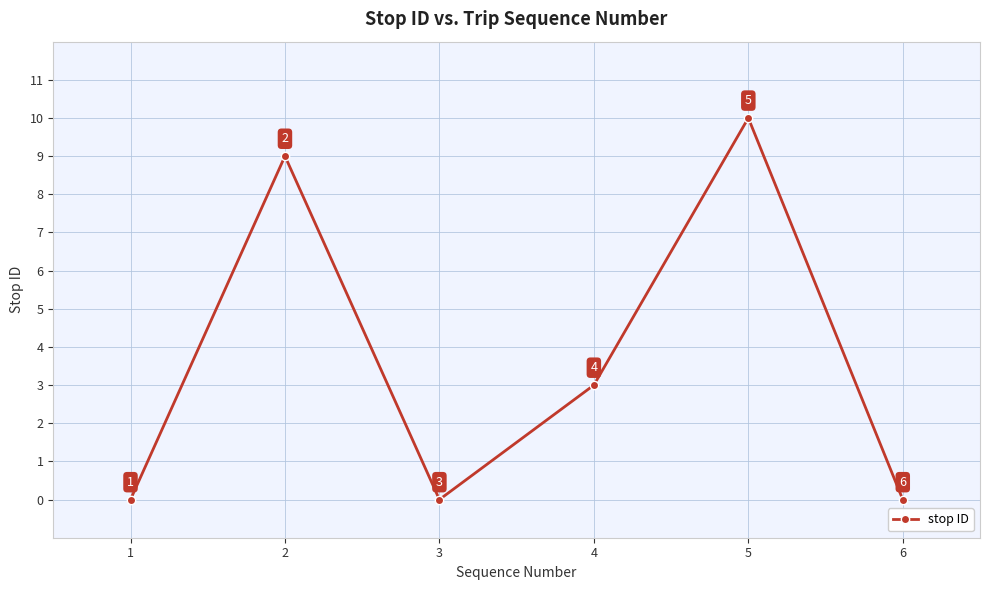

Is this an area chart (filled region under the line)?

No